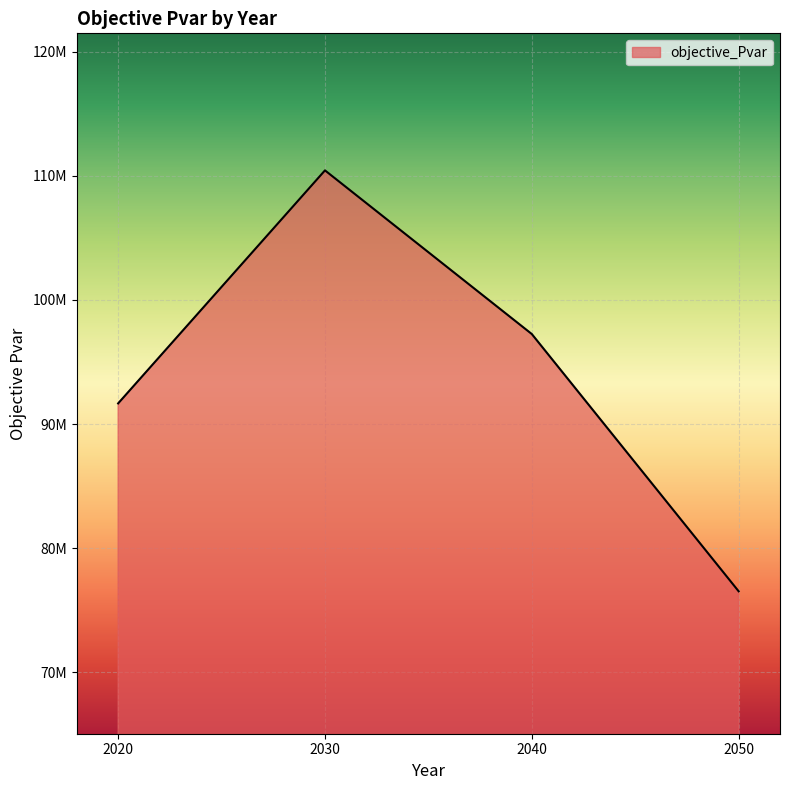

Does the chart have visible grid lines?

Yes